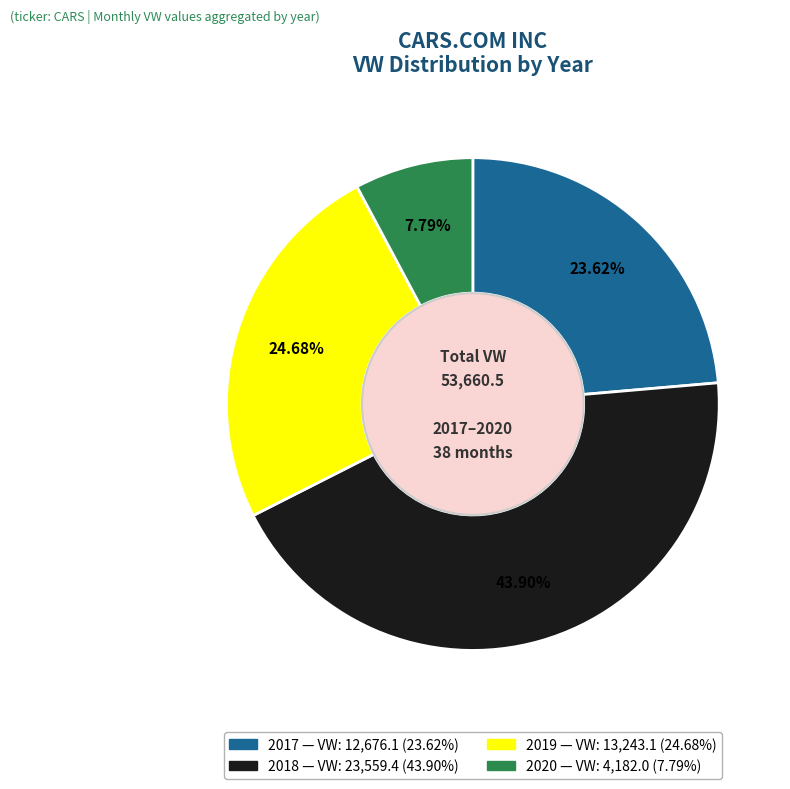

Approximately how many times larger is the value at 2018 compared to 2017?

1.9